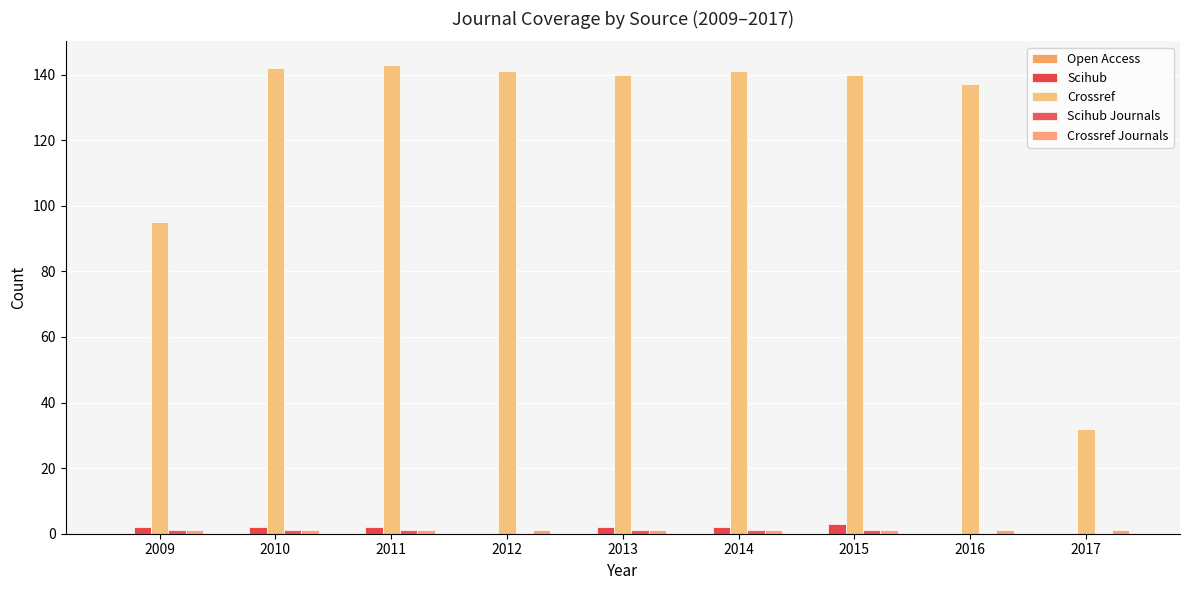

The Crossref Journals series shows 2 at 2009. True or false?

False